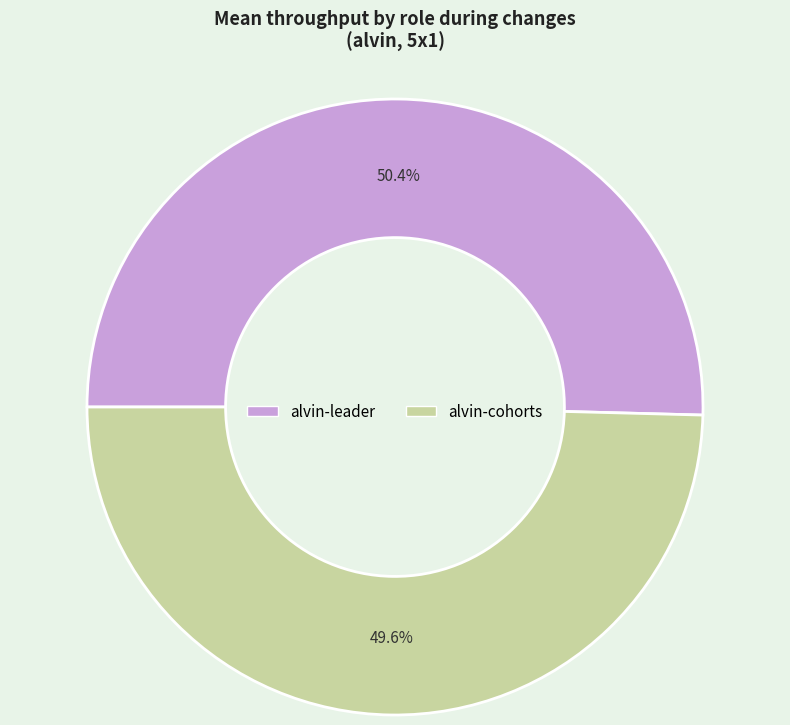

How much of the chart is everything except alvin-leader?

49.6%